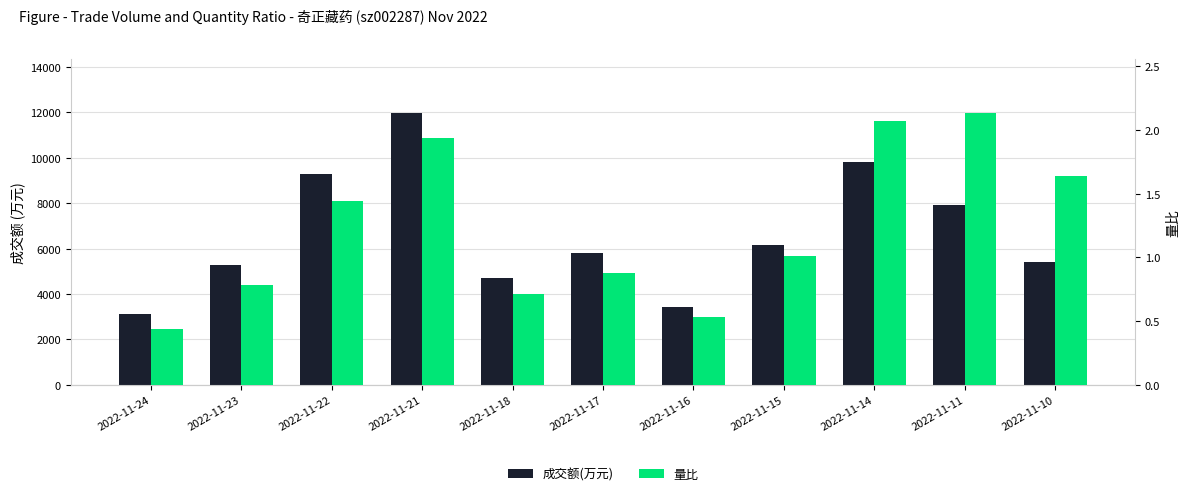

Between 2022-11-22 and 2022-11-21, which is larger?

2022-11-21